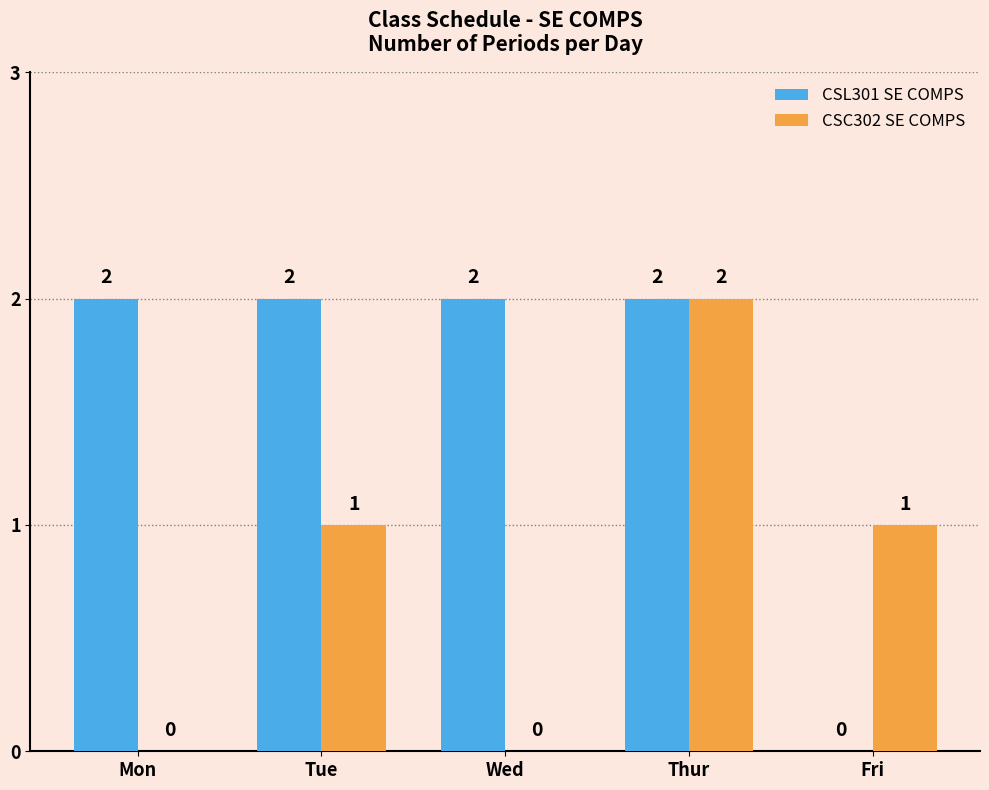

The value of CSL301 SE COMPS at Tue is 2. True or false?

True